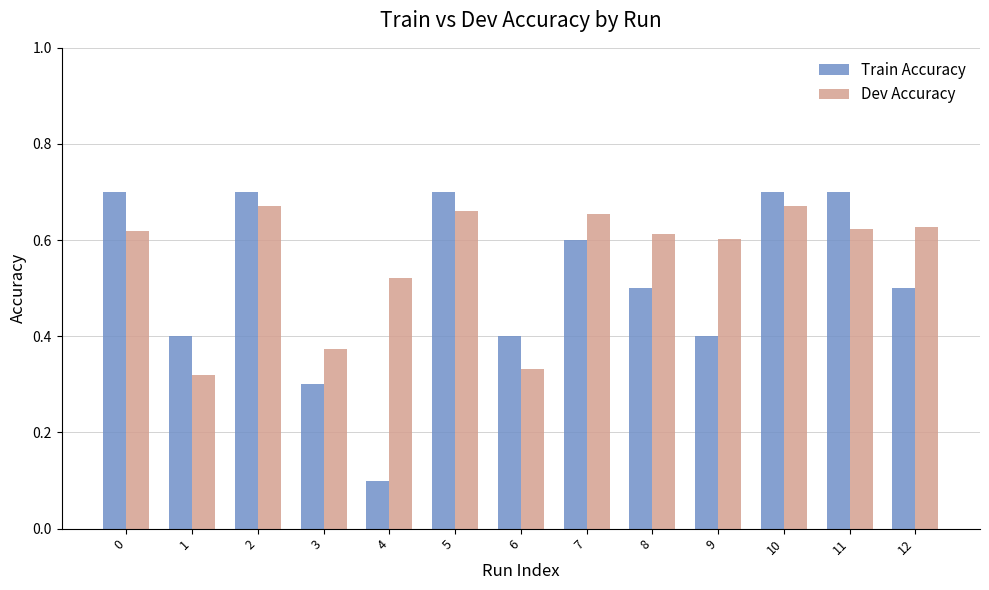

The value of Train Accuracy at 6 is 0.4. True or false?

True